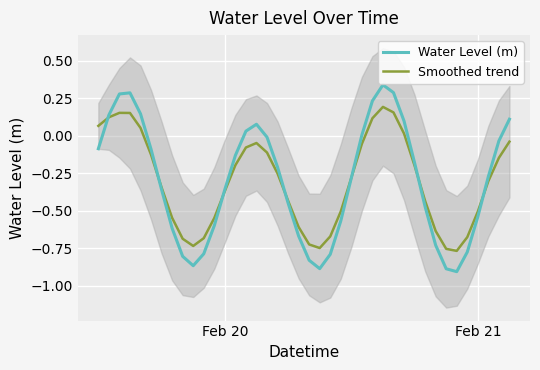

What is the difference between the second highest and second lowest values in the Smoothed trend series?

0.9